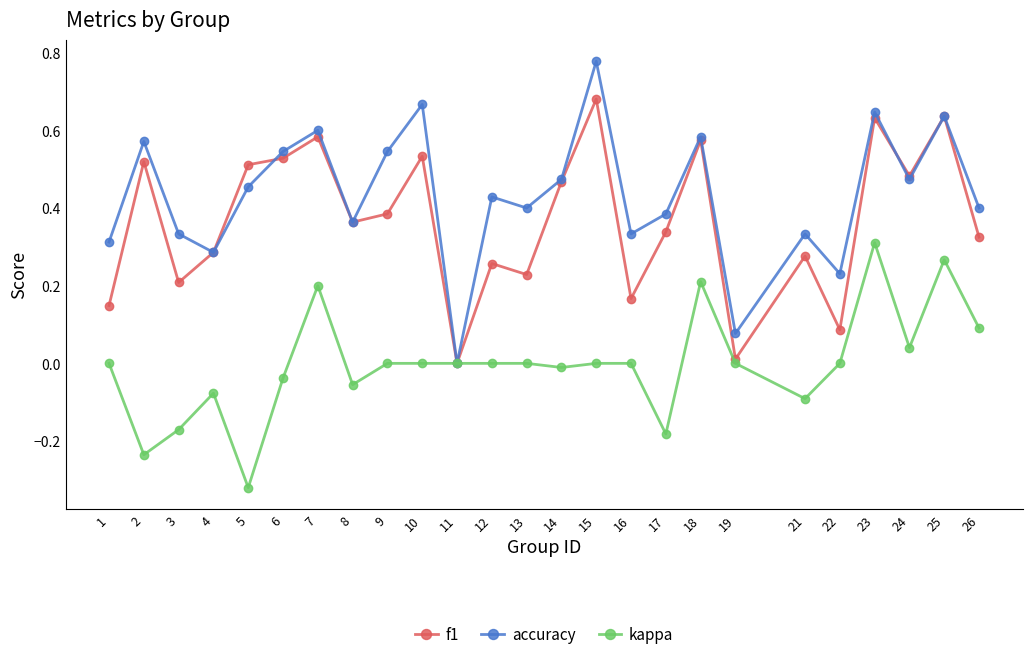

True or false: kappa has more than 1 interior local peaks.

True